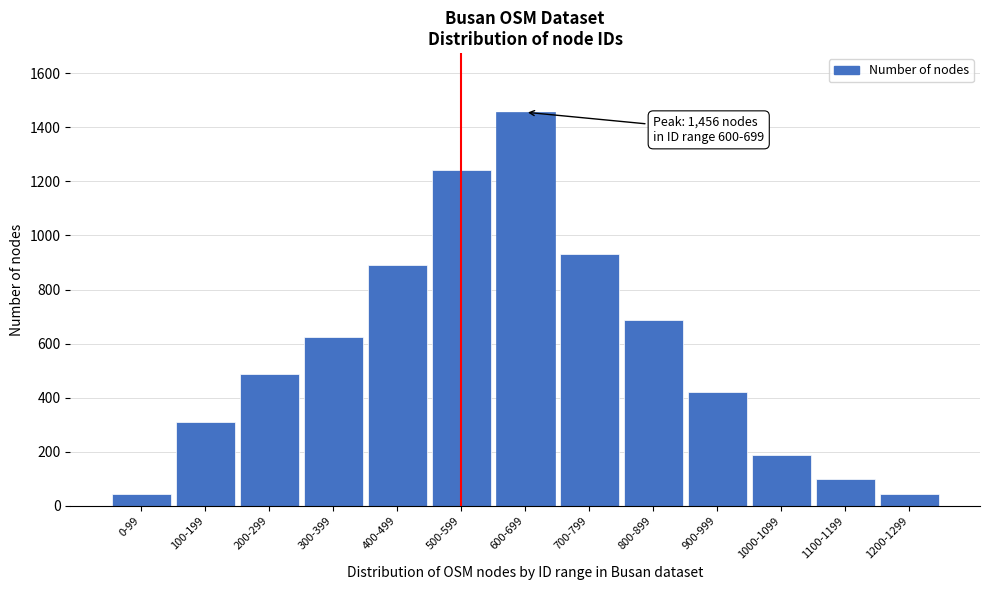

What is the change in value from 300-399 to 800-899?

+64